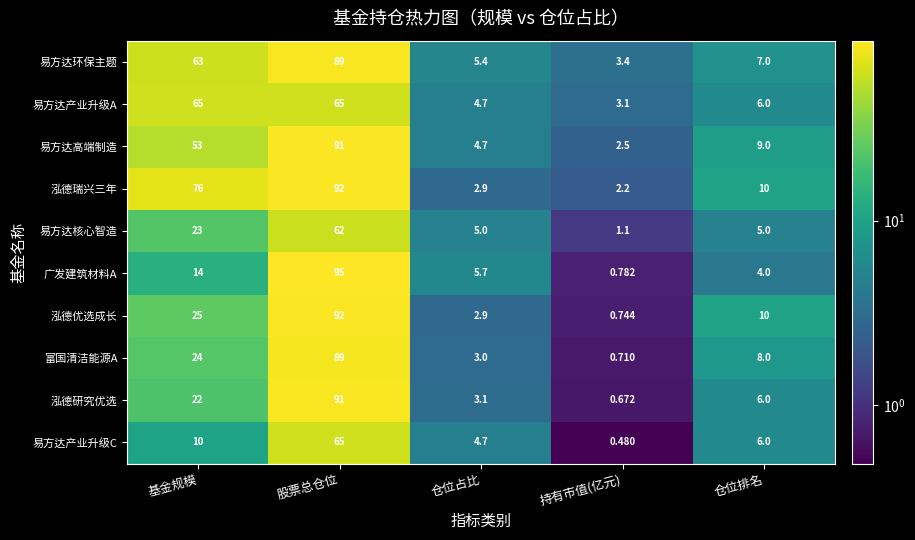

Which category has the lowest value in the 易方达环保主题 series?

持有市值(亿元)